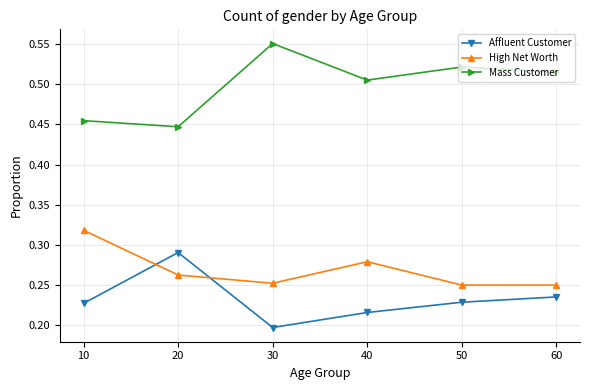

Is the value of Affluent Customer at 50 greater than the value of High Net Worth at 10?

No